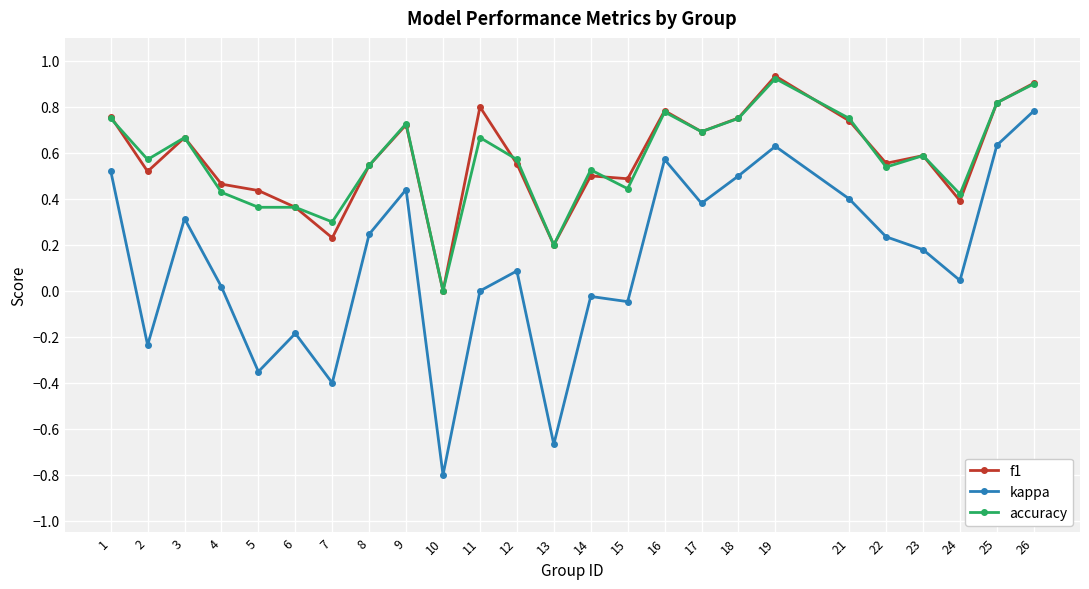

Count the number of categories in the chart.

25